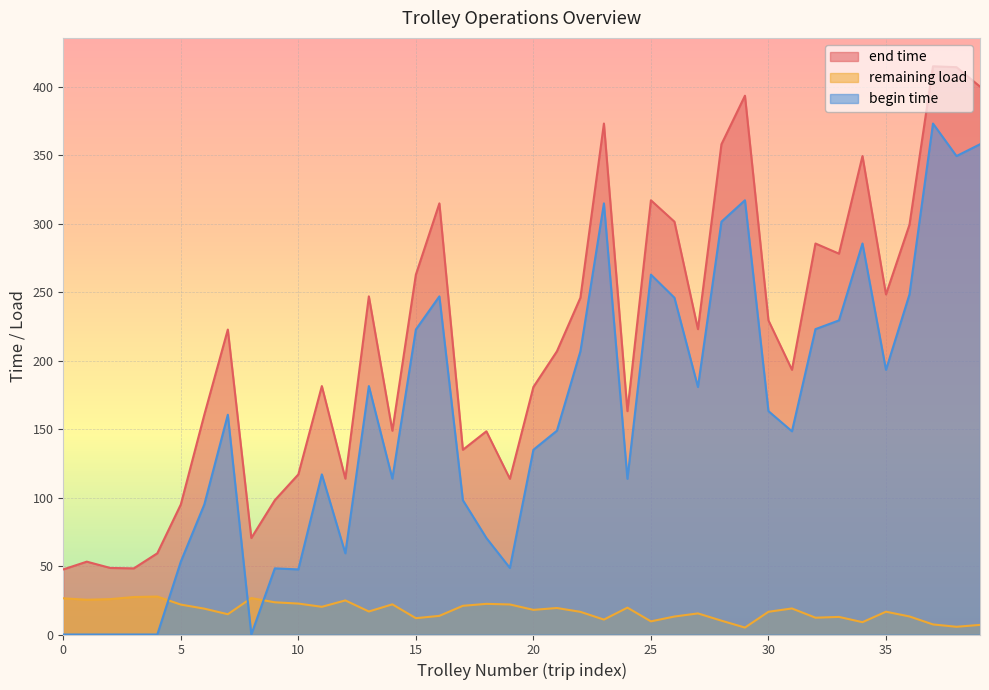

Does the chart display data point markers on the line(s)?

No